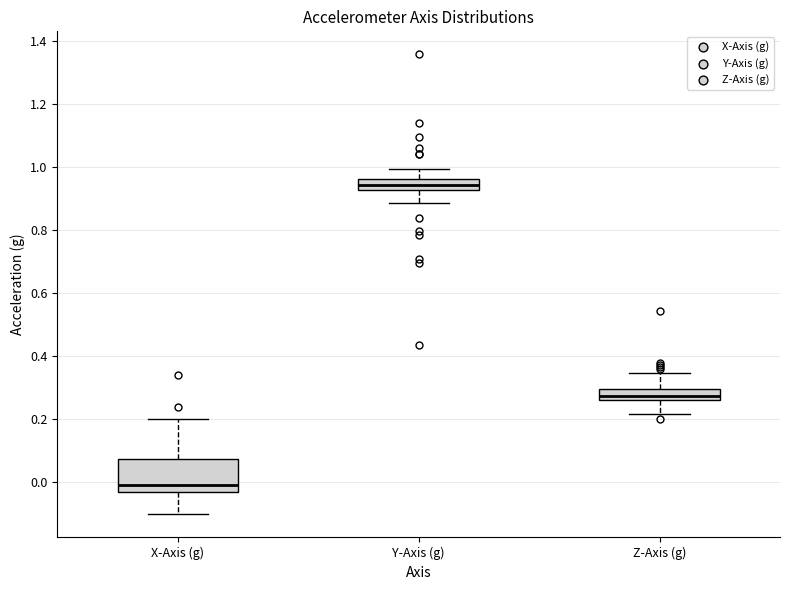

Reading left to right, read every box against the y-axis: the position of its median line, the range the box covers, and the ends of its whiskers. The values are not printed on the chart, so give them approximately, as read against the axis.

X-Axis (g): median 0.00, box -0.04 to 0.08, whiskers -0.10 to 0.20
Y-Axis (g): median 0.94, box 0.92 to 0.96, whiskers 0.88 to 1.00
Z-Axis (g): median 0.28, box 0.26 to 0.30, whiskers 0.22 to 0.34